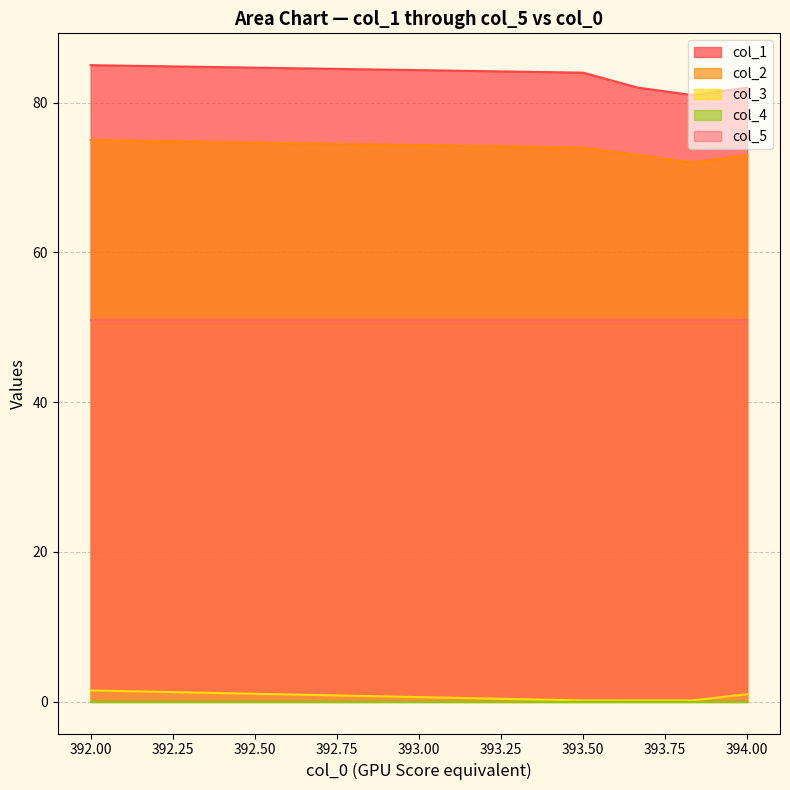

True or false: col_2 and col_3 intersect in this chart.

False